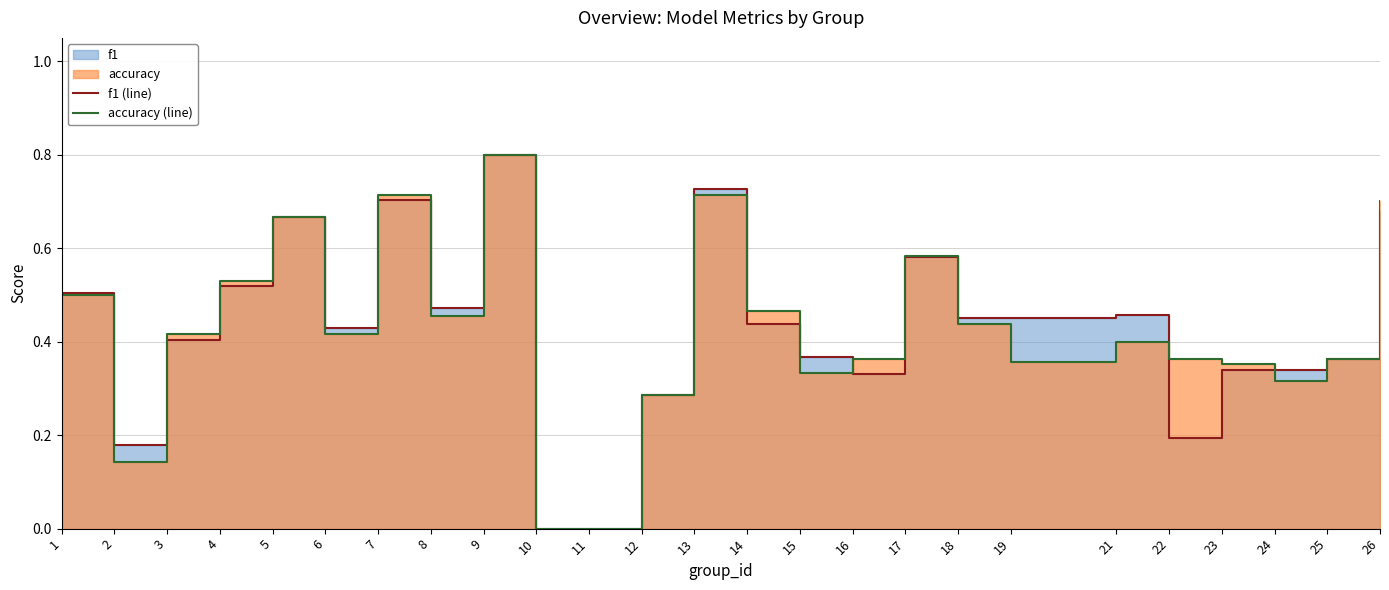

What is the sum of the f1 (line) values at 19 and 17?

1.0